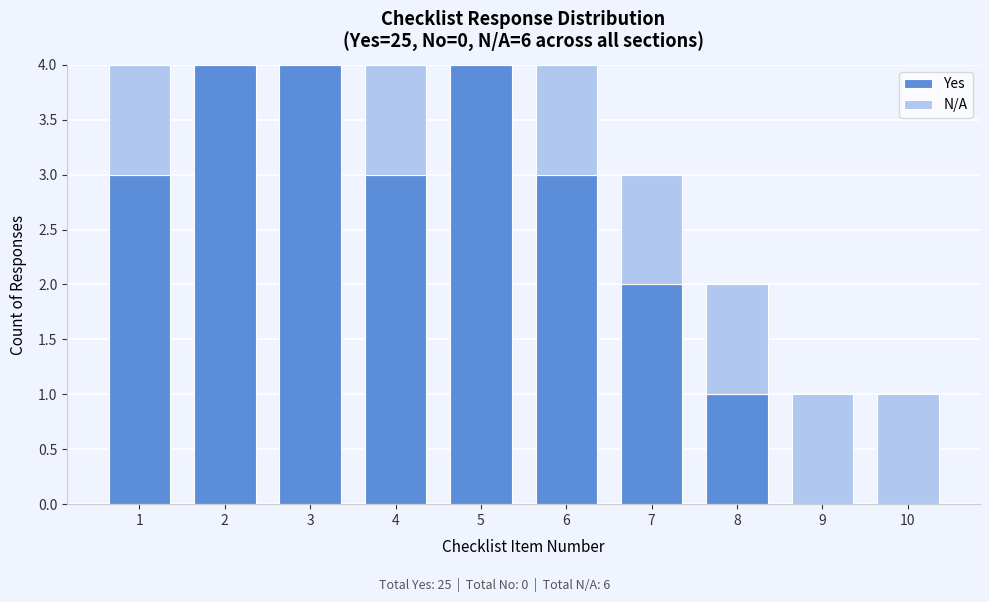

Reading right to left, what are the values for Yes?

10=0	9=0	8=1	7=2	6=3	5=4	4=3	3=4	2=4	1=3